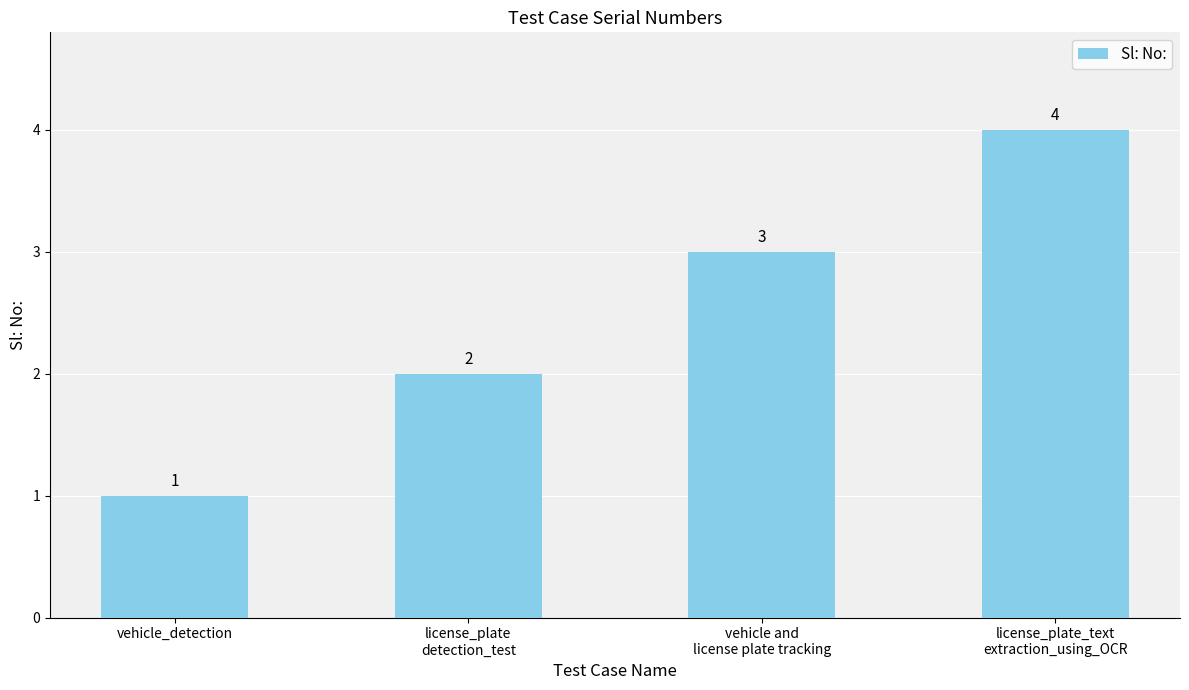

The chart shows a value of 2 at license_plate
detection_test. True or false?

True